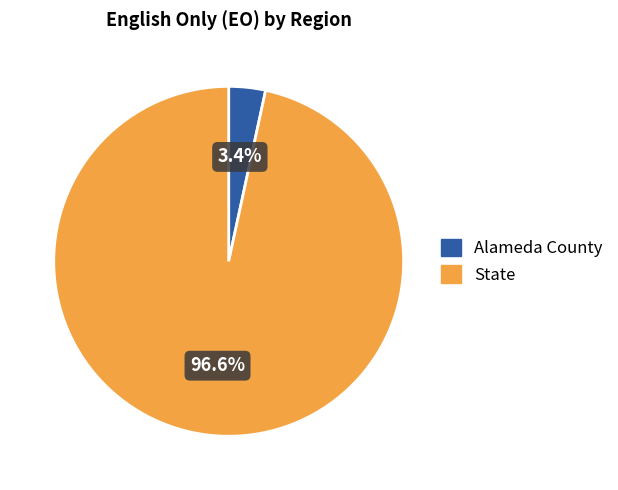

To the nearest percent, what is the combined percentage of Alameda County and State?

100%